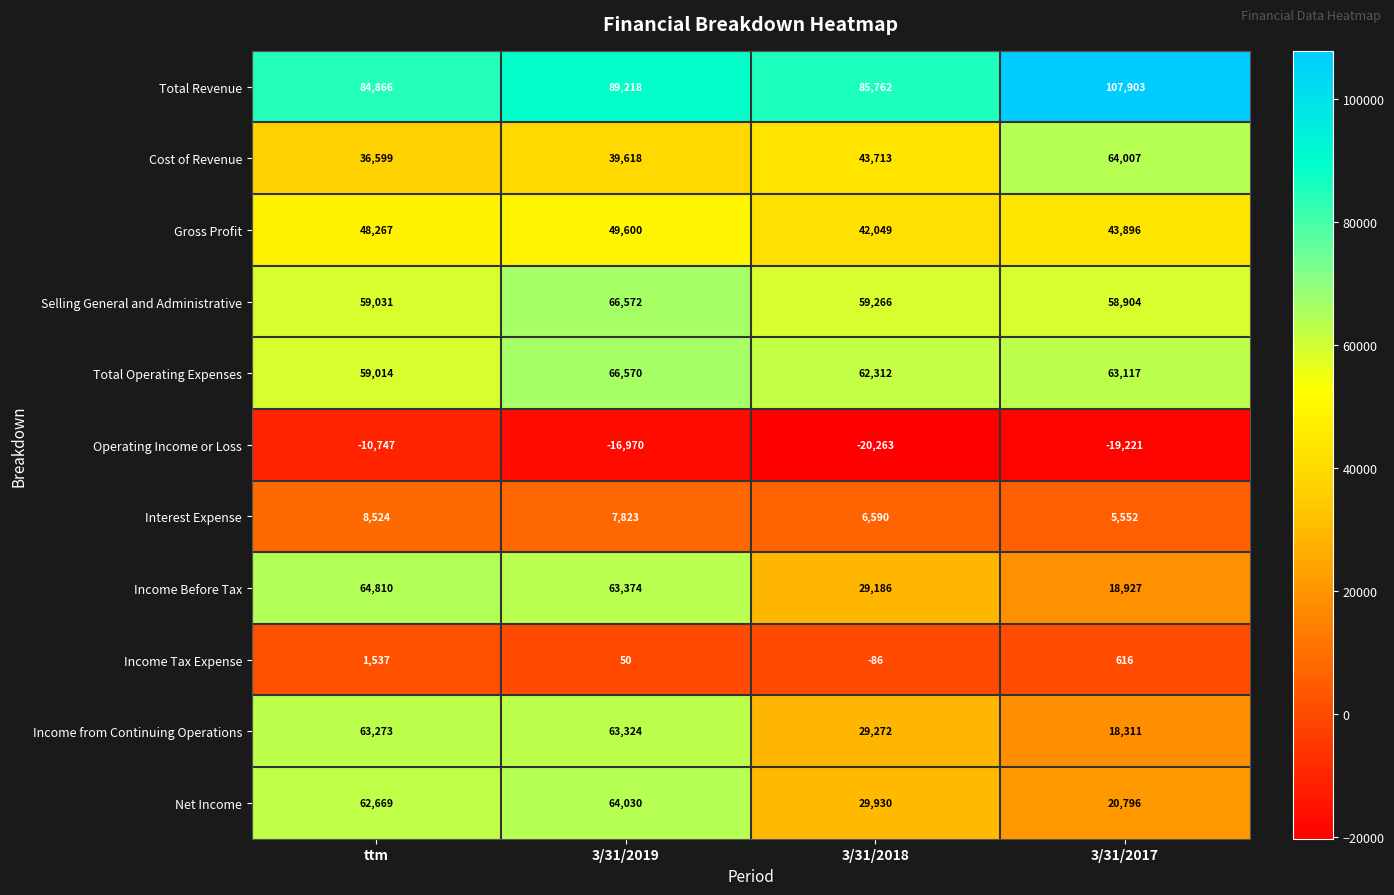

What is the difference between the highest and lowest values at 3/31/2018?

106025